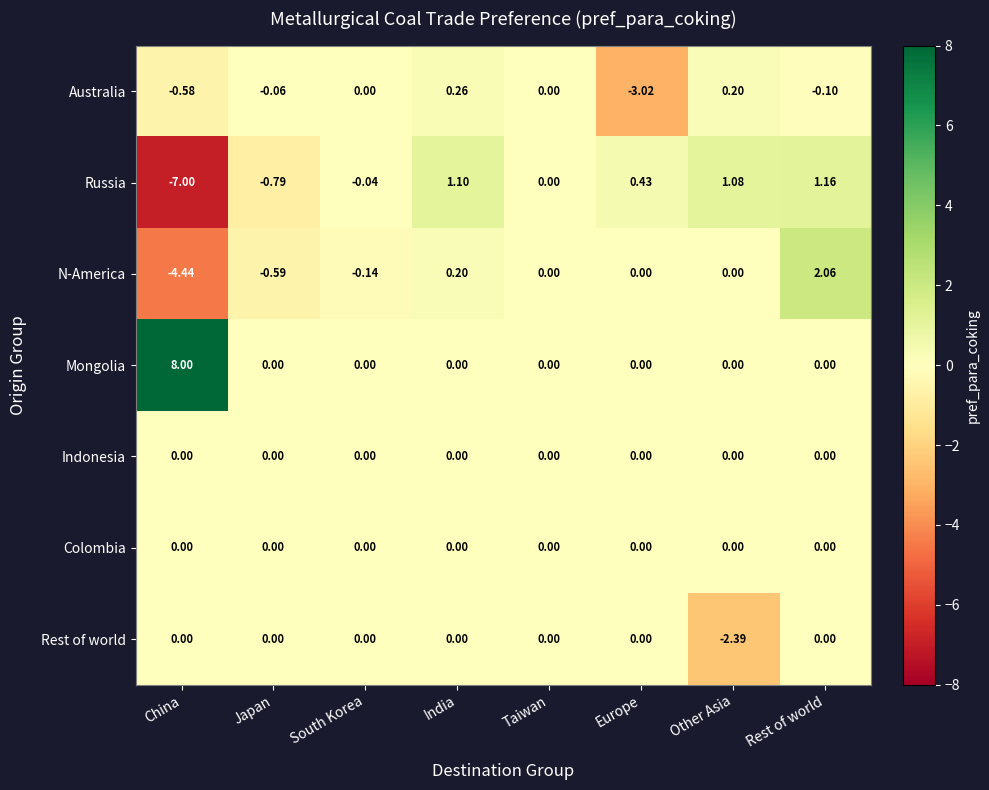

Which label corresponds to the smallest value in the chart?

China